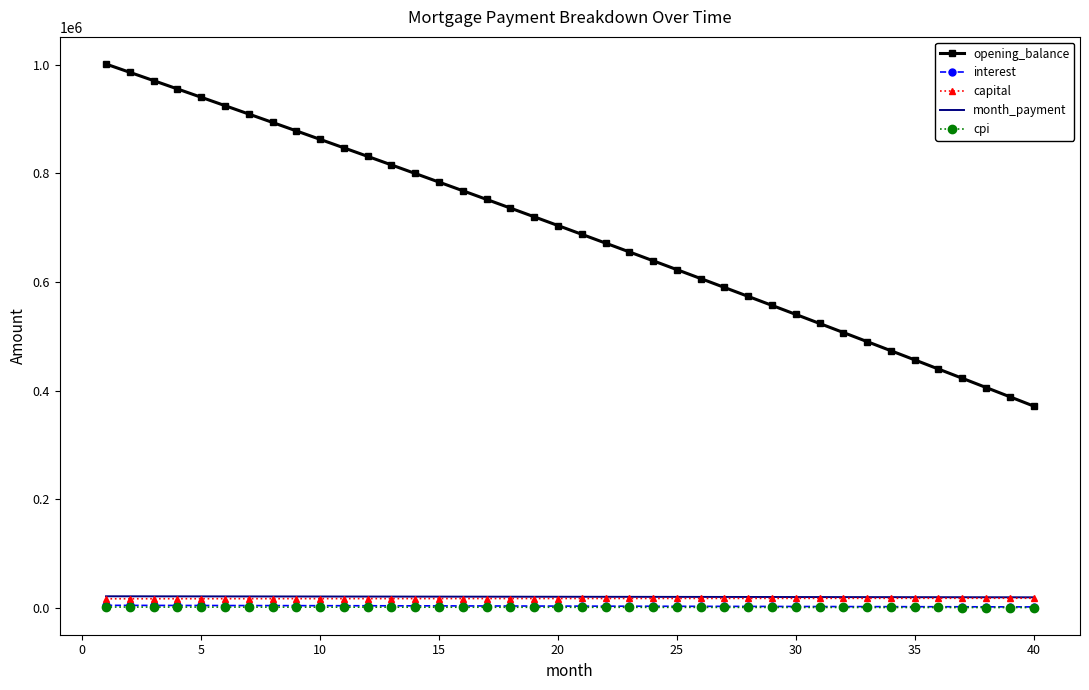

What is the highest value of the capital series?

17696.5